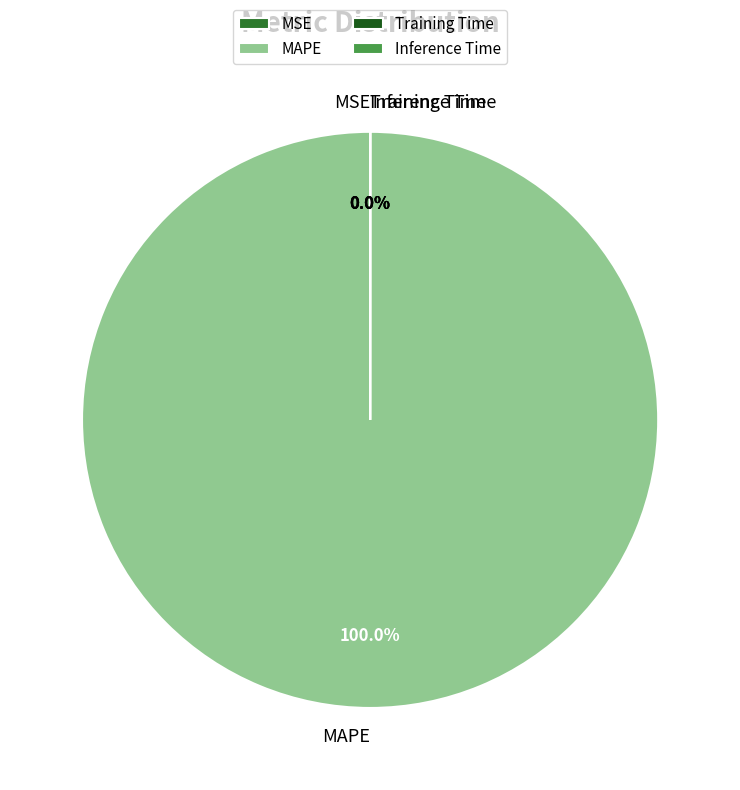

What percentage is the MAPE slice, to the nearest percent?

100%